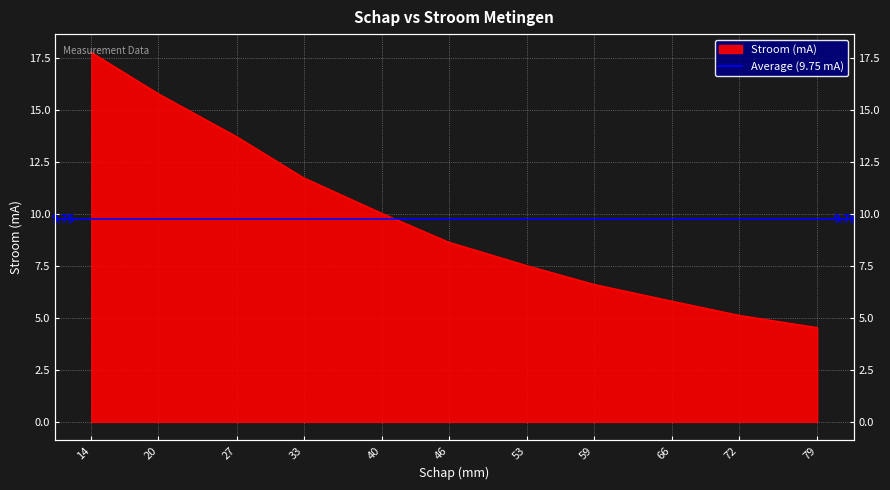

List the labels in order of value, smallest first.

79, 72, 66, 59, 53, 46, 40, 33, 27, 20, 14